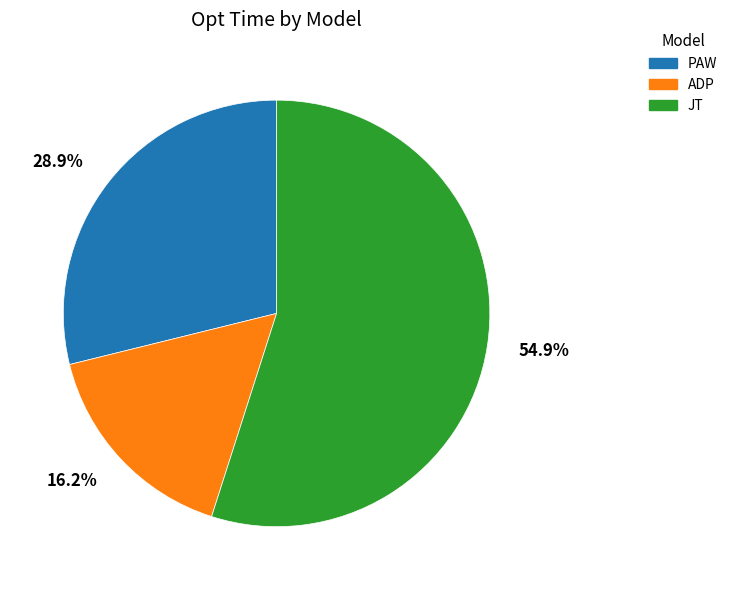

What percentage do PAW and ADP together represent?

45.1%